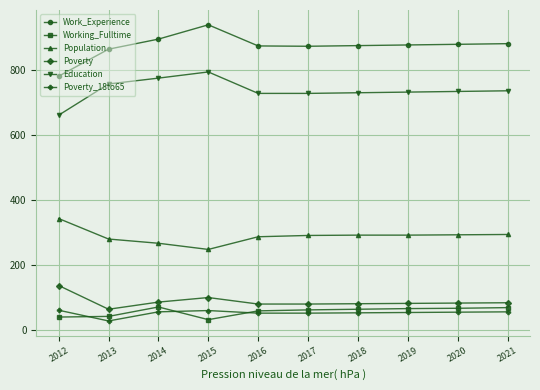

Is the value of Poverty_18to65 at 2017 greater than the value of Work_Experience at 2013?

No